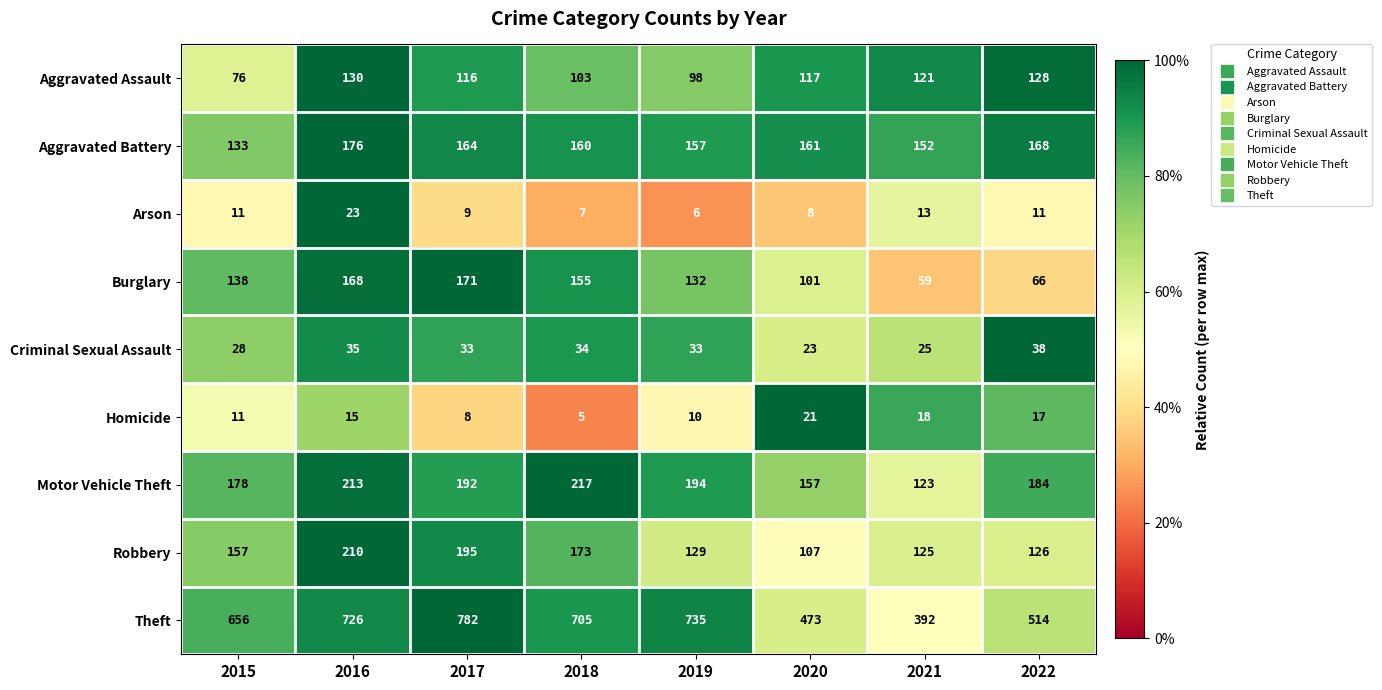

Is it true that Aggravated Battery equals 160 at 2018?

True